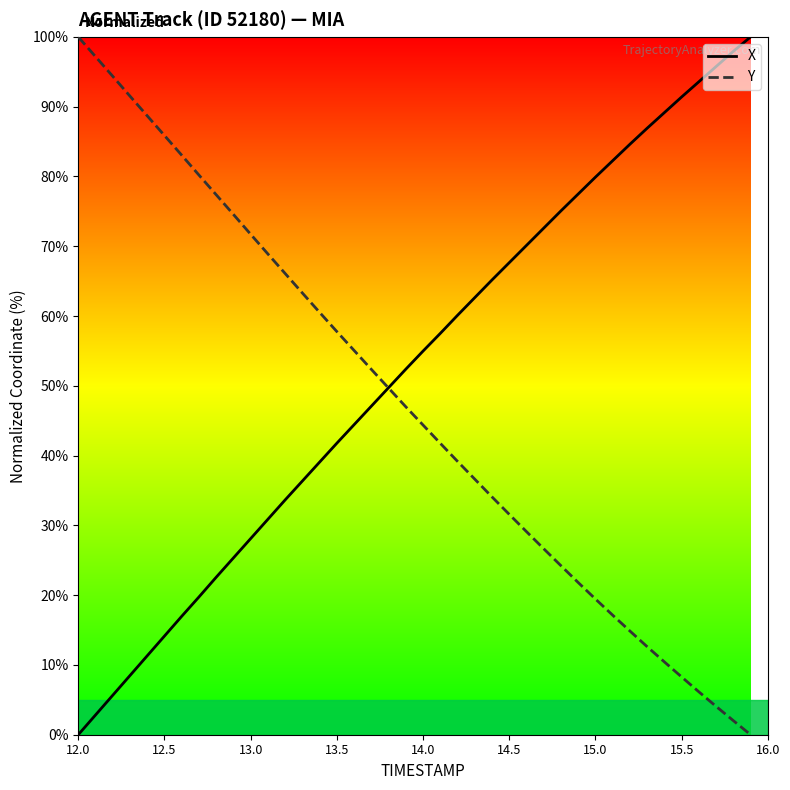

Which series has the largest total across all categories?

X